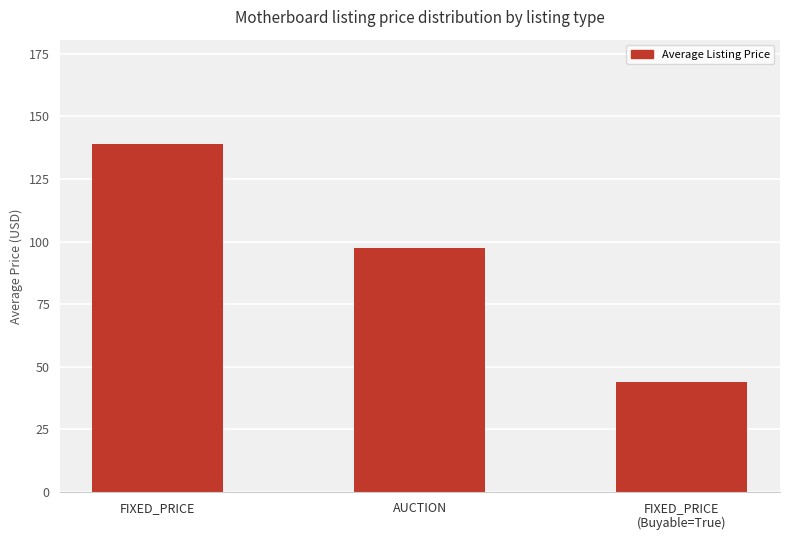

How many categories are shown in the chart?

3